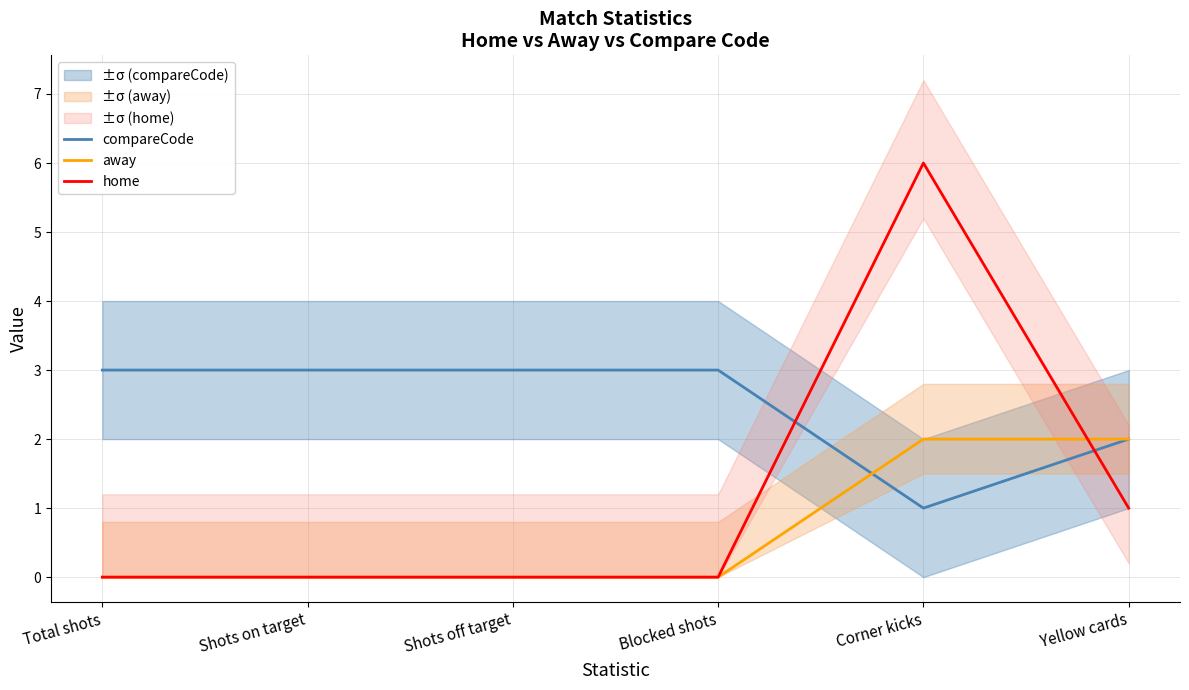

True or false: compareCode has more than 0 points higher than both neighbors.

False